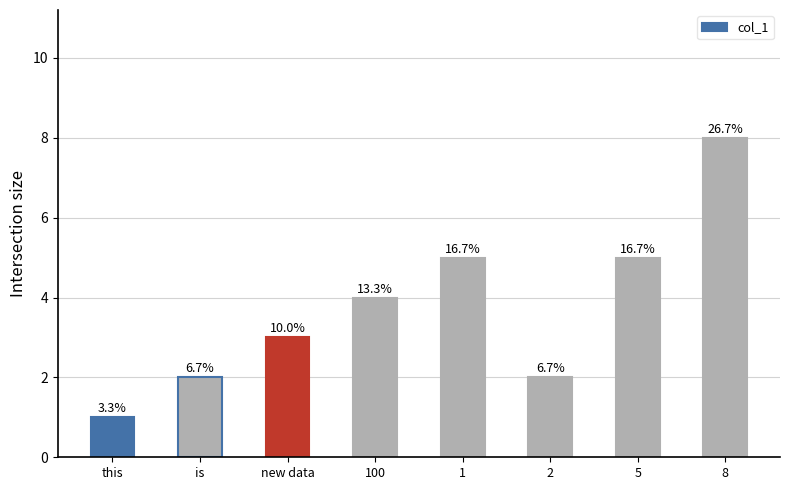

What is the change in value from this to 8?

+7